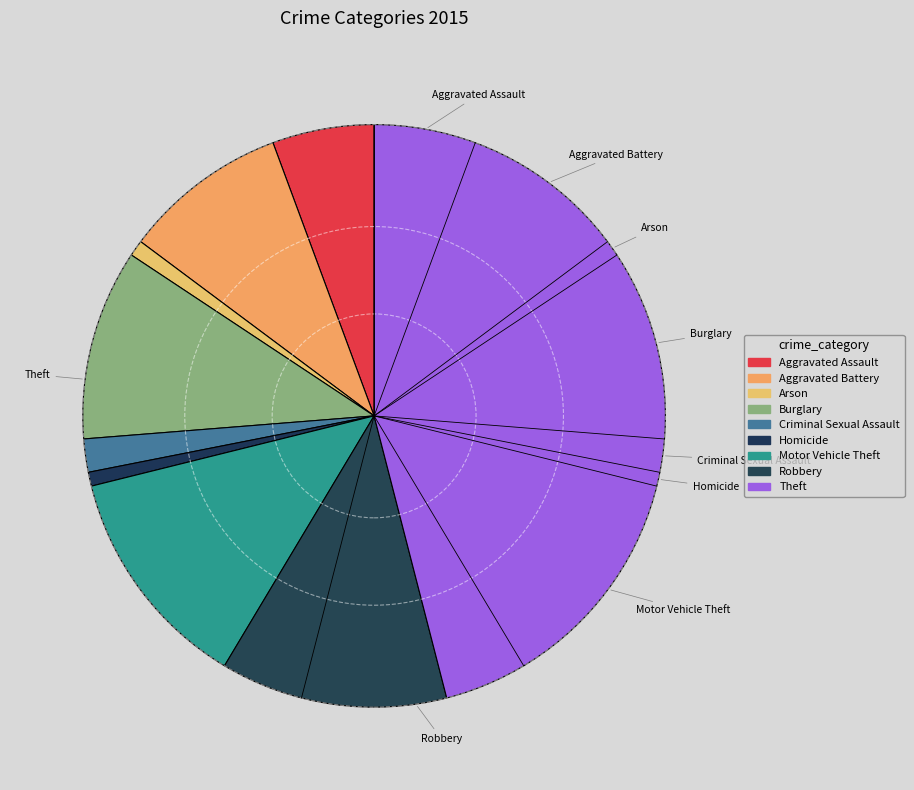

To the nearest percent, what is the difference between the Aggravated Assault and Theft slice percentages?

40%